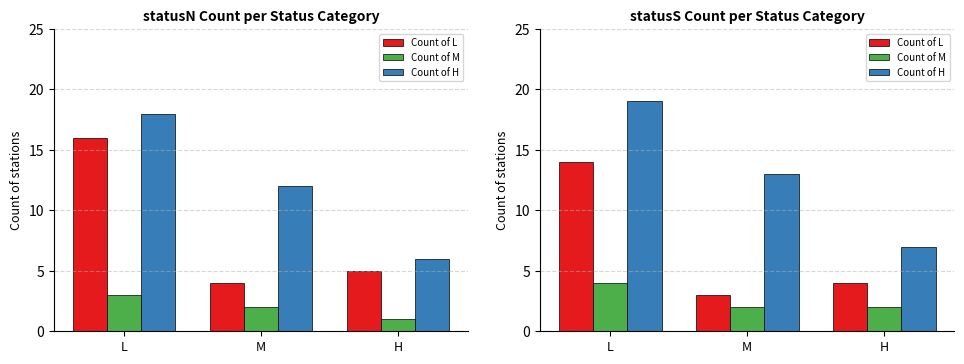

What is the difference between the Count of H values at M and H?

6